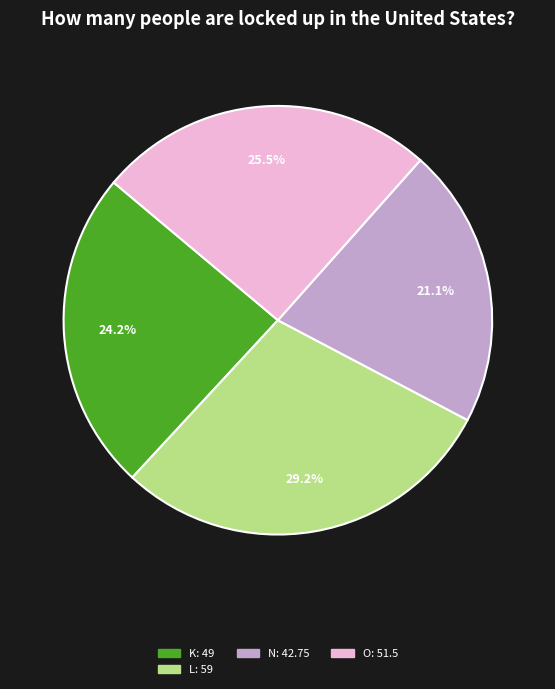

Is there a majority slice in this chart?

No